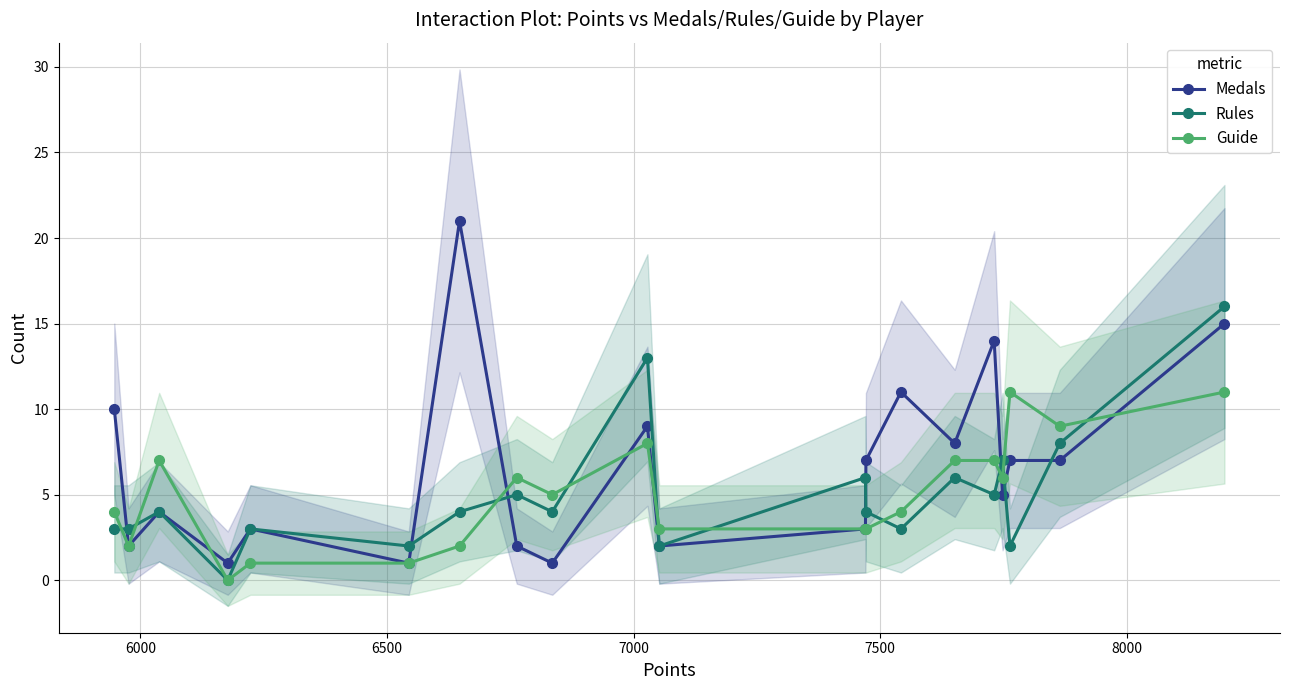

What is the value of the Rules point at the 18th from the left?

2